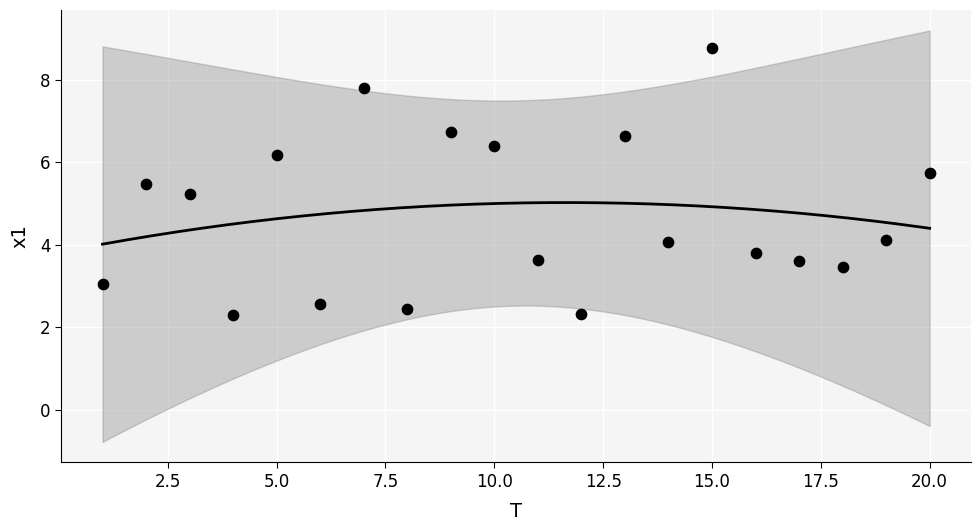

What Y value in the scatter plot is closest to 5?

5.2